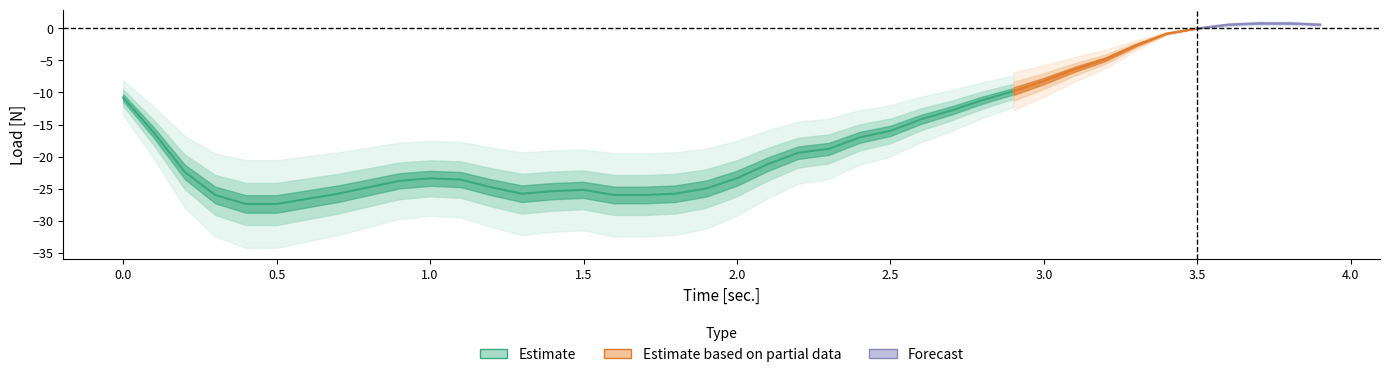

Reading right to left, extract all data points from this chart.

time: 3.9	3.8	3.7	3.6	3.5	3.4	3.3	3.2	3.1	3.0	2.9	2.8	2.7	2.6	2.5	2.4	2.3	2.2	2.1	2.0	1.9	1.8	1.7	1.6	1.5	1.4	1.3	1.2	1.1	1.0	0.9	0.8	0.7	0.6	0.5	0.4	0.3	0.2	0.1	0.0
load: 0.6	0.8	0.8	0.6	0.0	-0.8	-2.6	-4.8	-6.4	-8.2	-9.8	-11.2	-12.8	-14.2	-16.0	-17.0	-18.8	-19.4	-21.2	-23.4	-25.0	-25.8	-26.0	-26.0	-25.2	-25.4	-25.8	-24.8	-23.6	-23.4	-23.8	-24.8	-25.8	-26.6	-27.4	-27.4	-26.0	-22.4	-16.2	-10.8